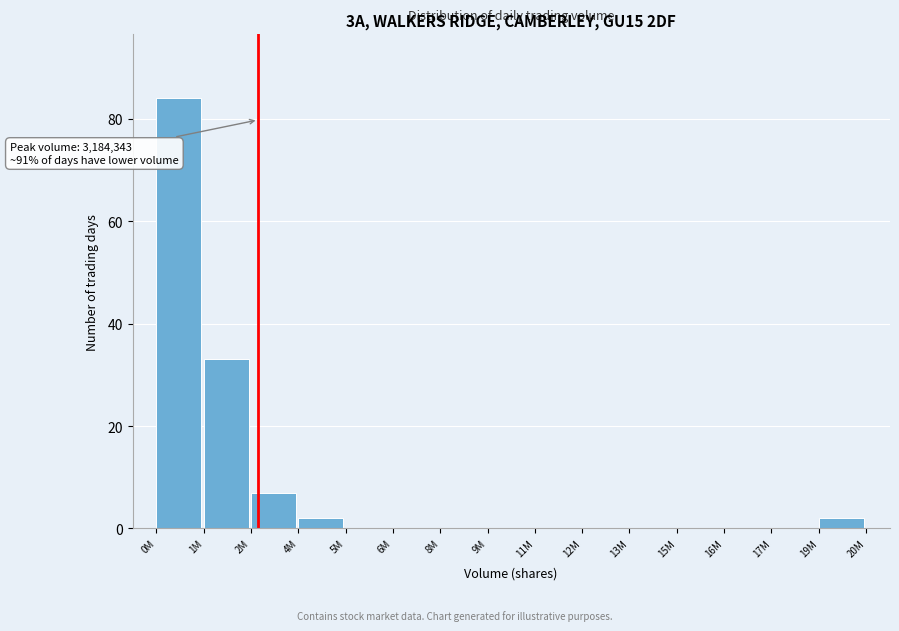

Reading left to right, list all the values displayed in this chart.

0M=84	1M=33	2M=7	4M=2	5M=0	6M=0	8M=0	9M=0	11M=0	12M=0	13M=0	15M=0	16M=0	17M=0	19M=2